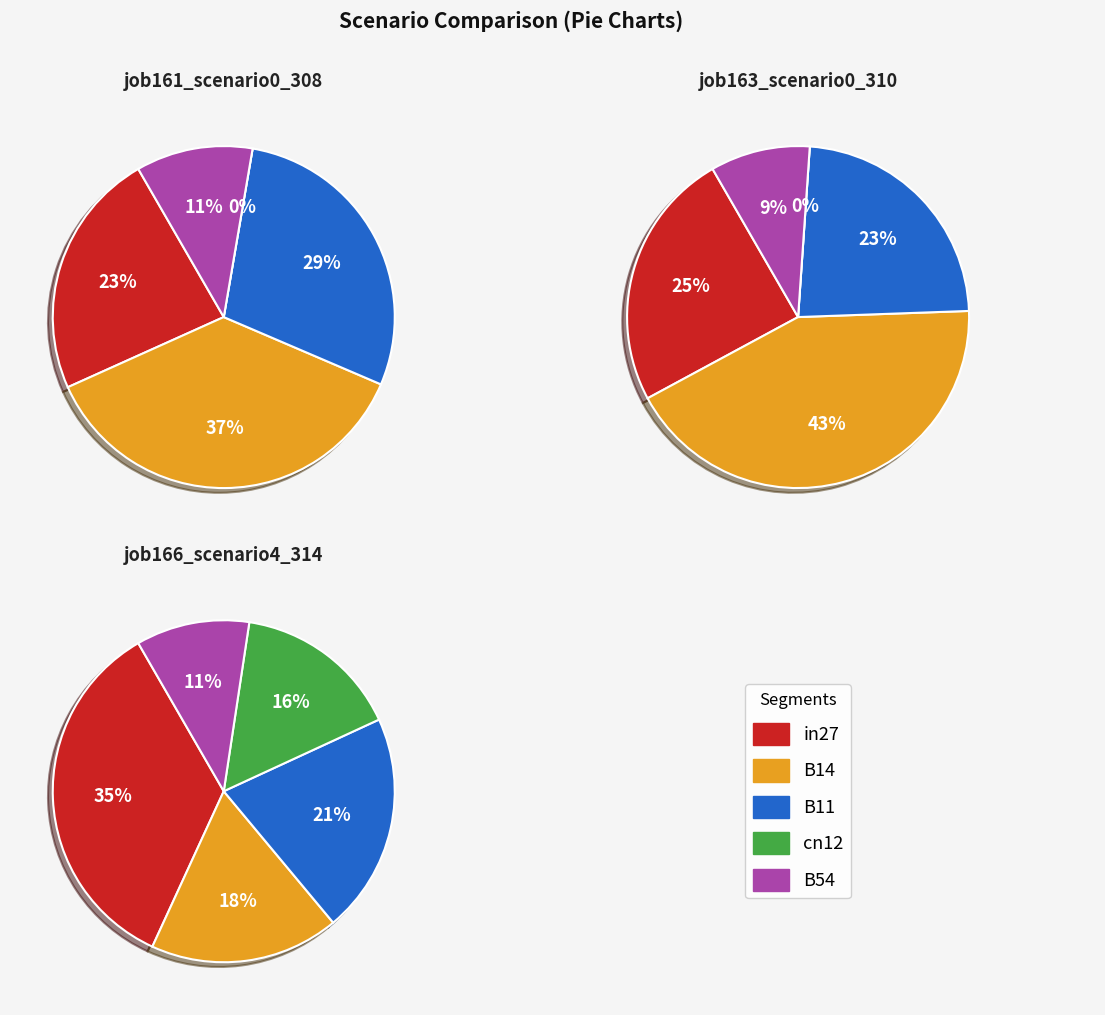

Combined, what portion of the pie is in27 and B11?

52.1%